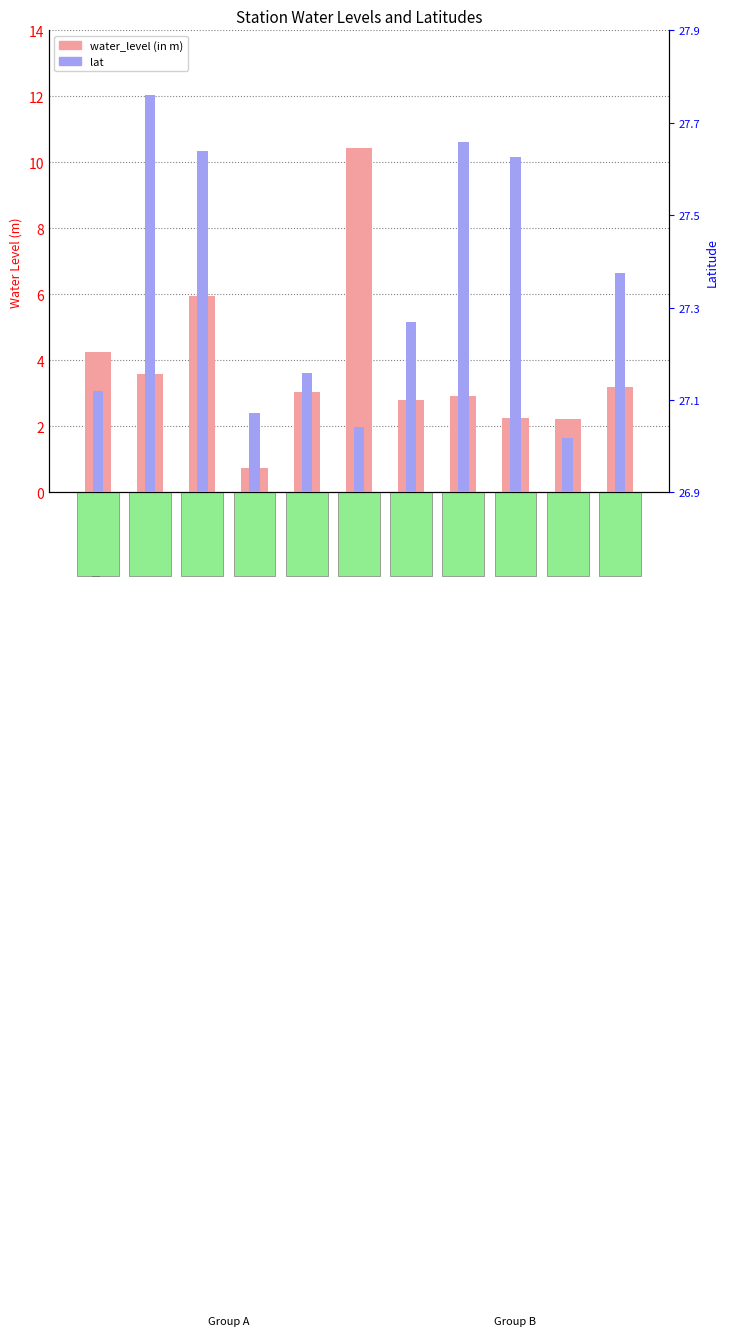

What is the label of the 4th bar from the left?

Gangau